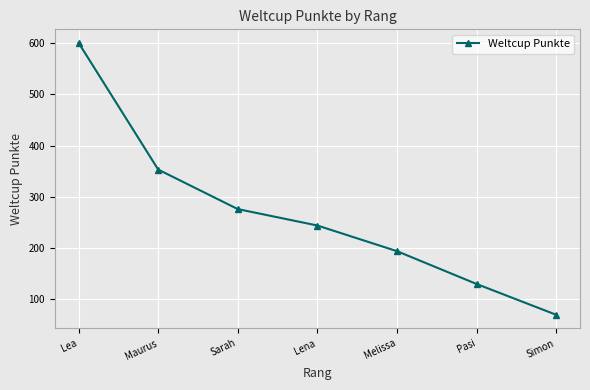

What is the difference between the values at Lea and Maurus?

247